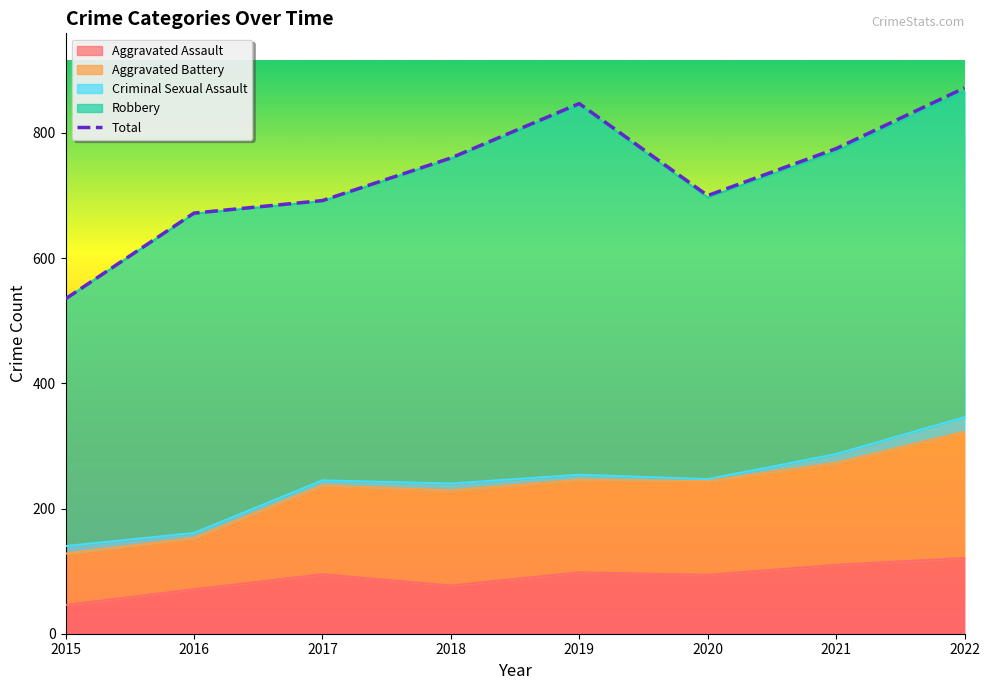

What is the approximate value of Total at 2015, to the nearest 50?

550